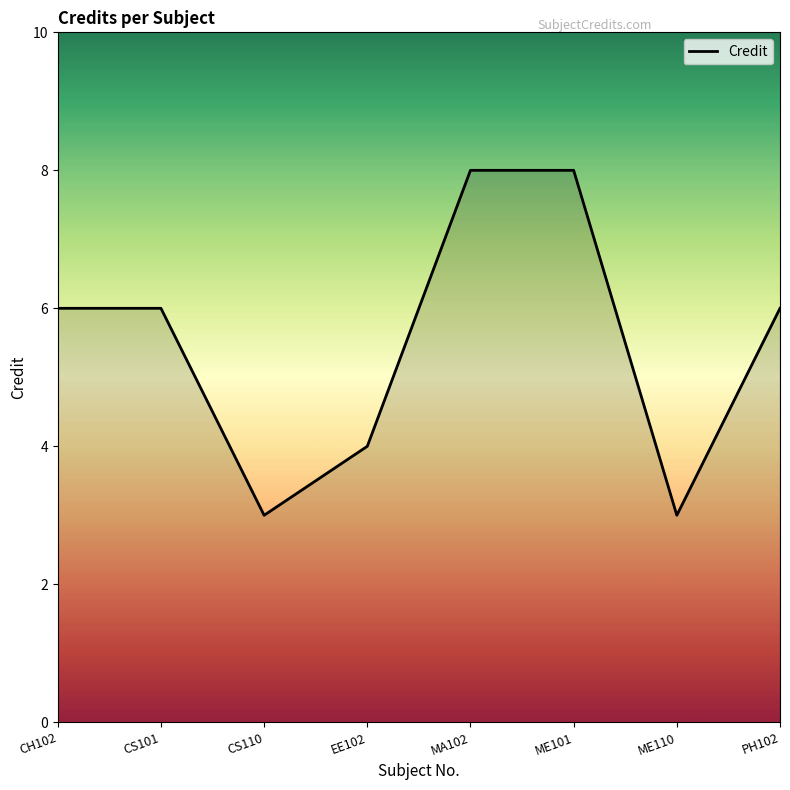

Approximately how many times larger is the value at MA102 compared to PH102?

1.3